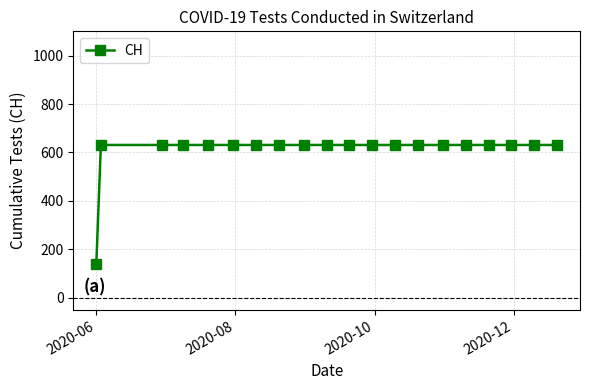

What is the greatest value displayed?

631